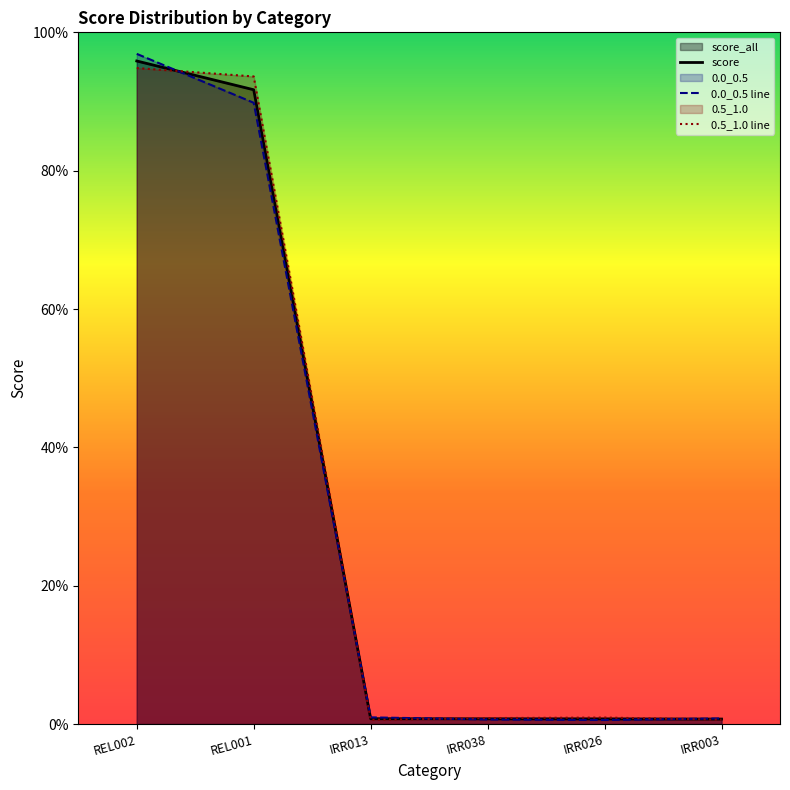

How many interior local peaks does the 0.5_1.0 line series have?

1